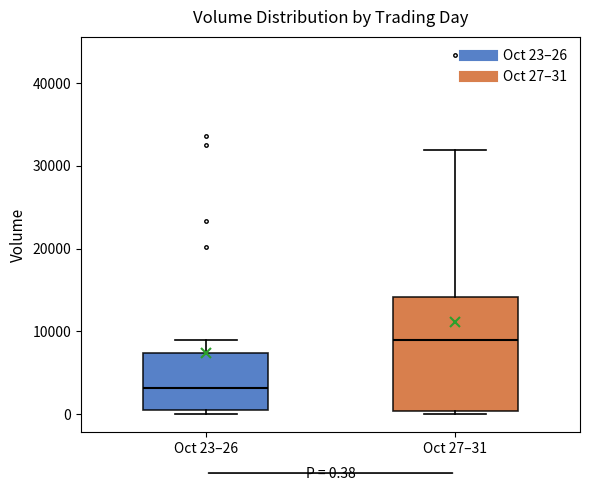

Comparing the boxes themselves (not the whiskers), which one is the tallest?

Oct 27–31